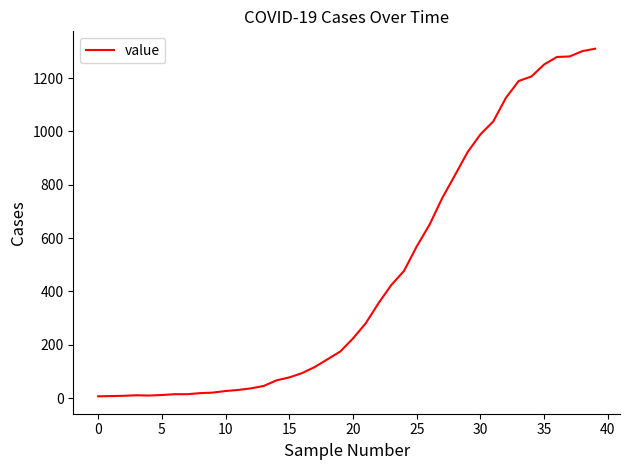

What is the maximum value shown in the chart?

1310